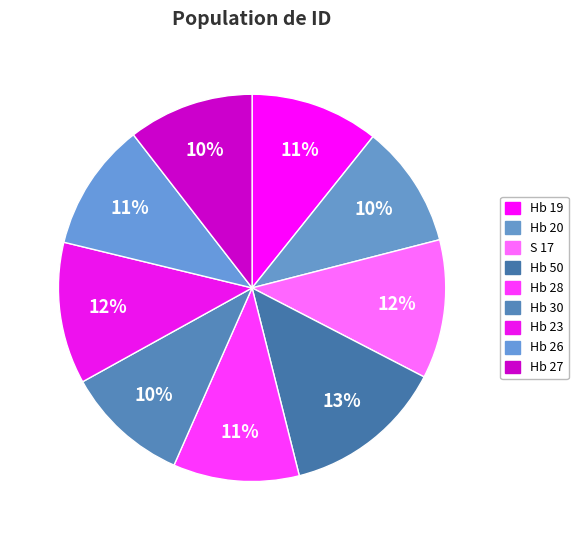

How many segments does this pie chart have?

9